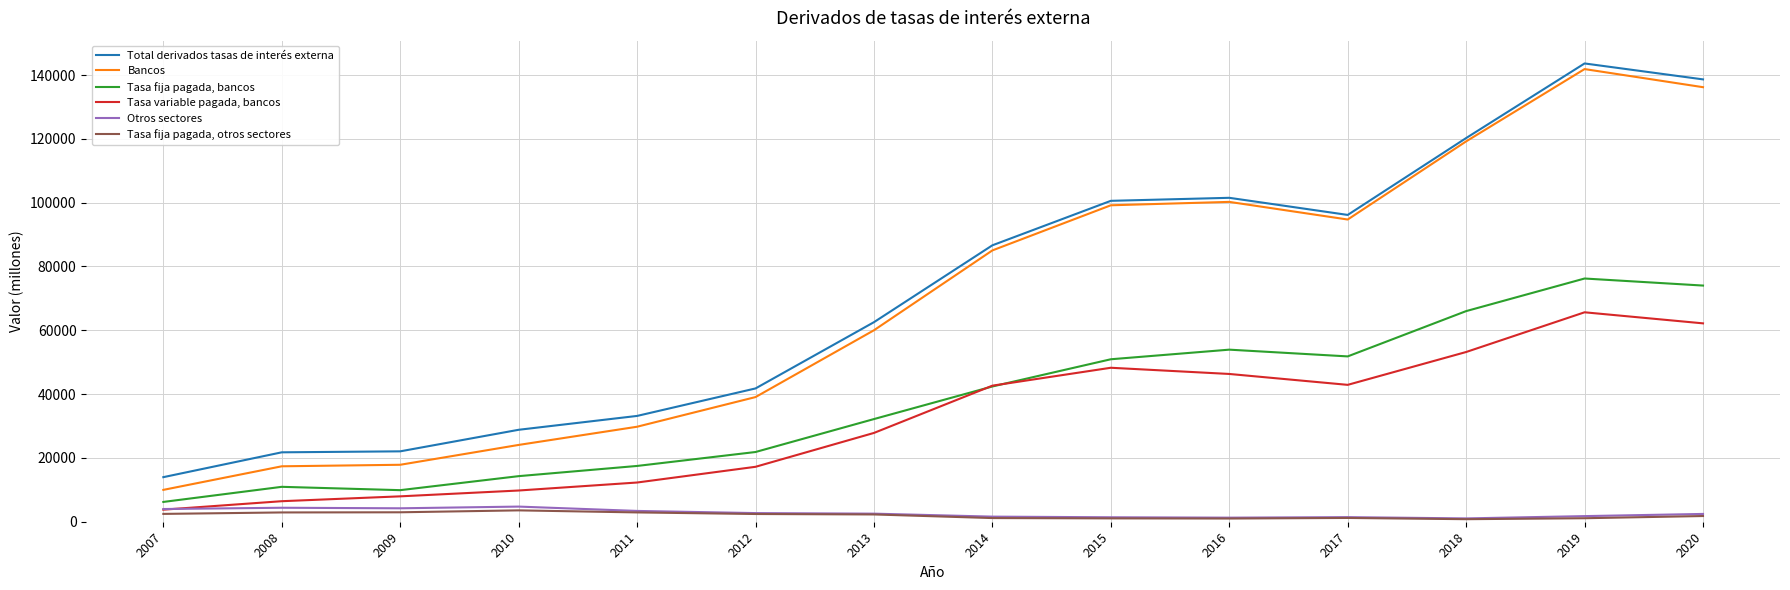

In Tasa variable pagada, bancos, how many points are higher than both neighbors (excluding endpoints)?

2